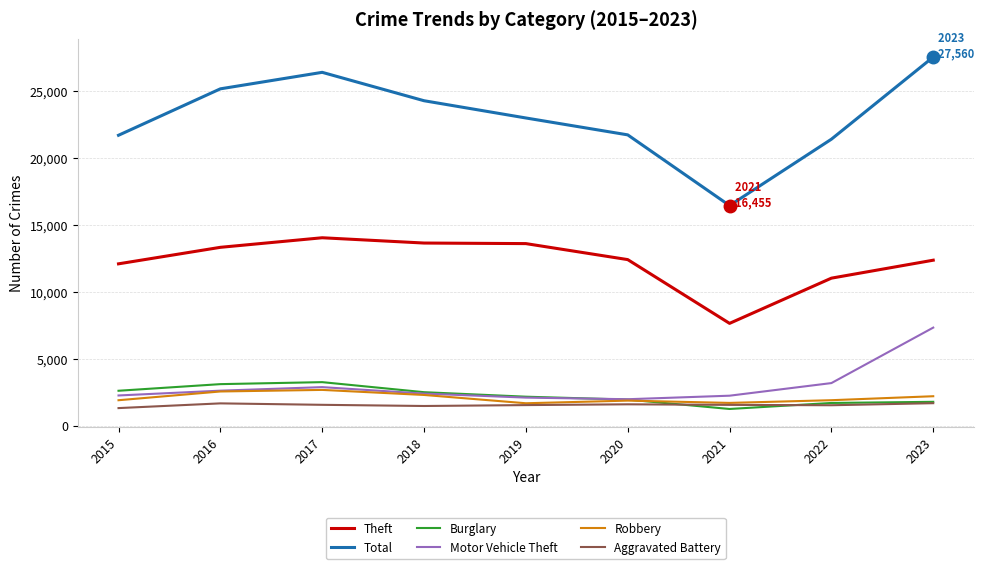

How many lines are shown in the chart?

6